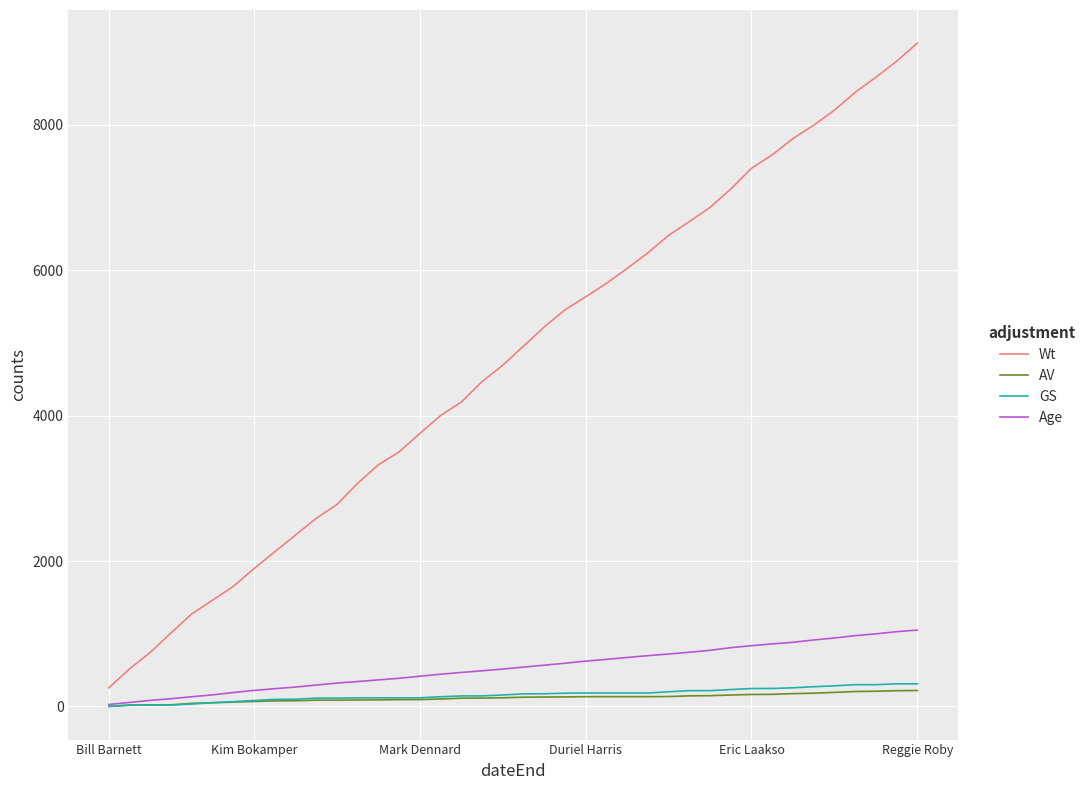

True or false: Wt and GS intersect in this chart.

False